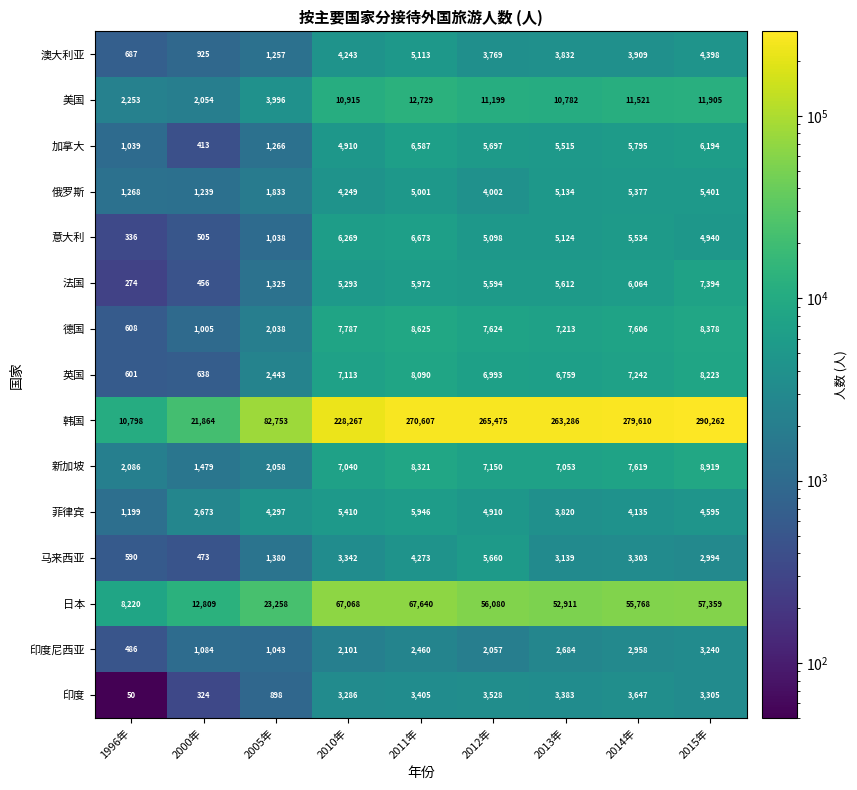

What is the total value across all series at 2015年?

427507